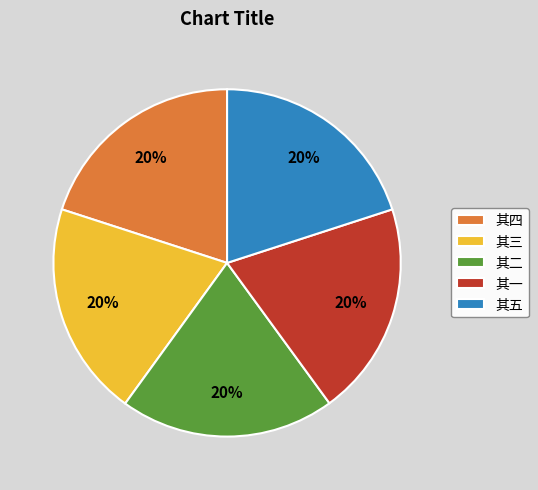

To the nearest percent, what portion does 其二 represent?

20%